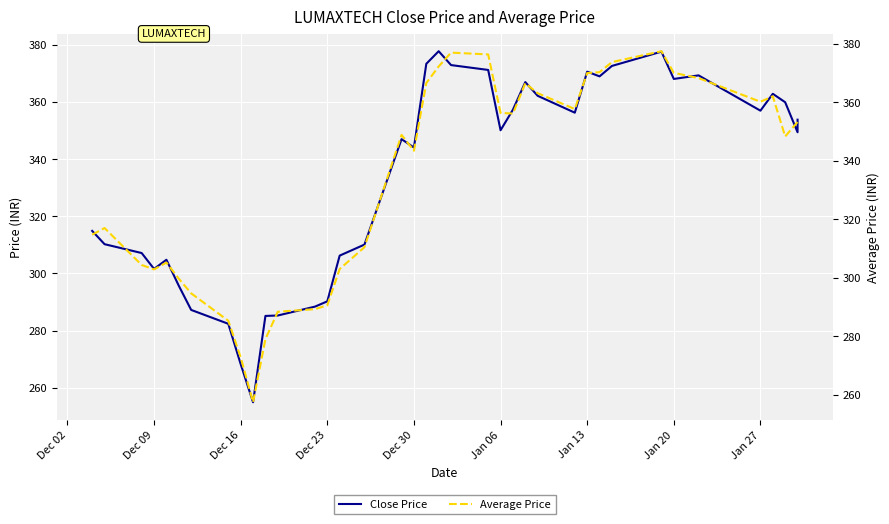

Which series has the largest total across all categories?

Average Price